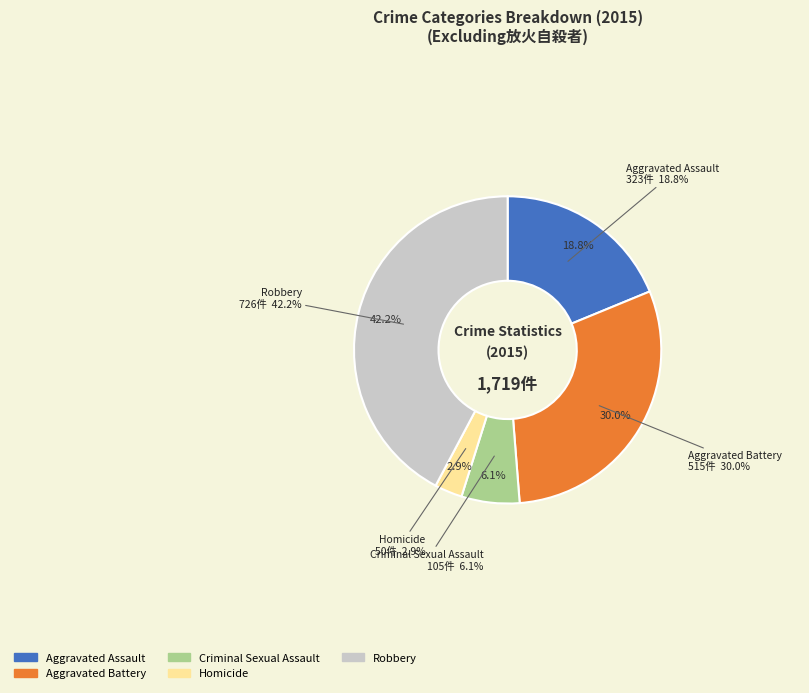

To the nearest percent, what percentage of the pie is Criminal Sexual Assault?

6%